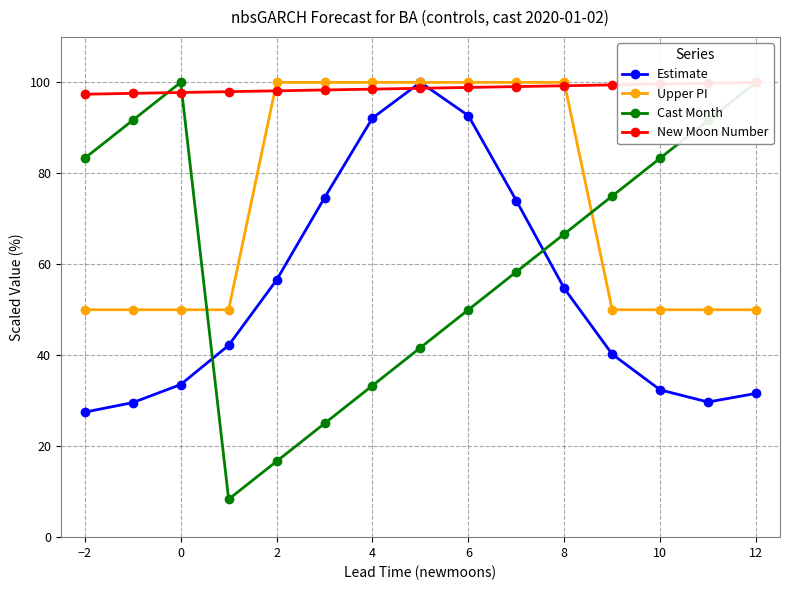

The Estimate series shows 55.0 at 12. True or false?

False